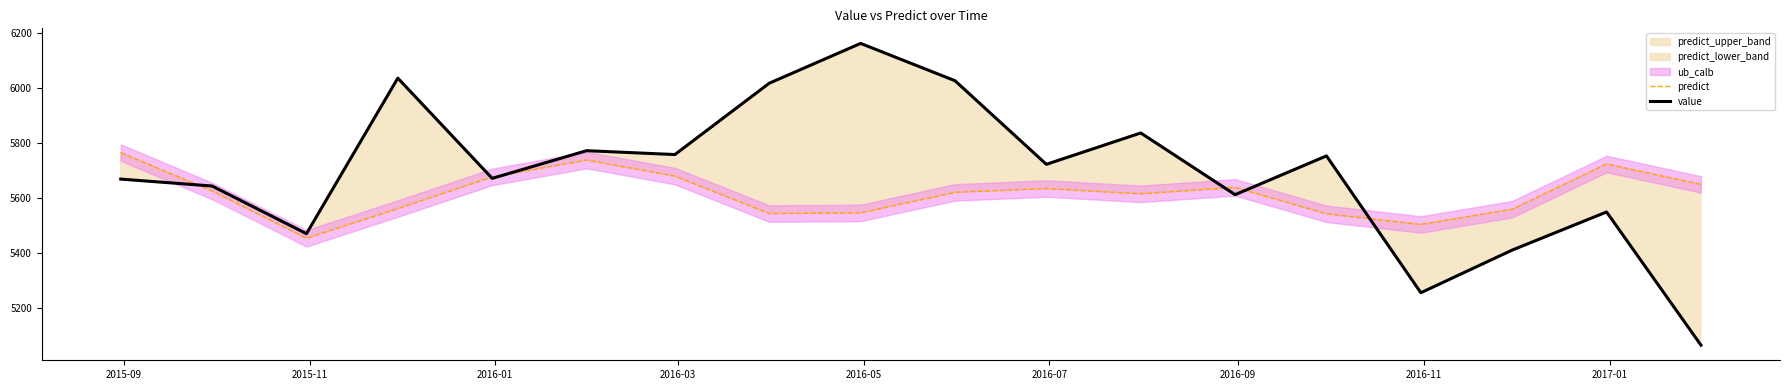

What is the highest value of the predict series?

5764.2